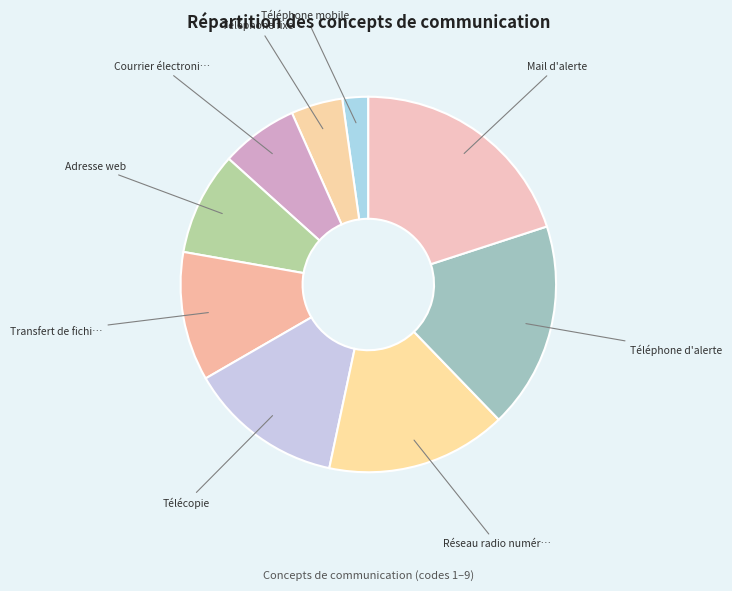

Count the number of slices in the pie.

9